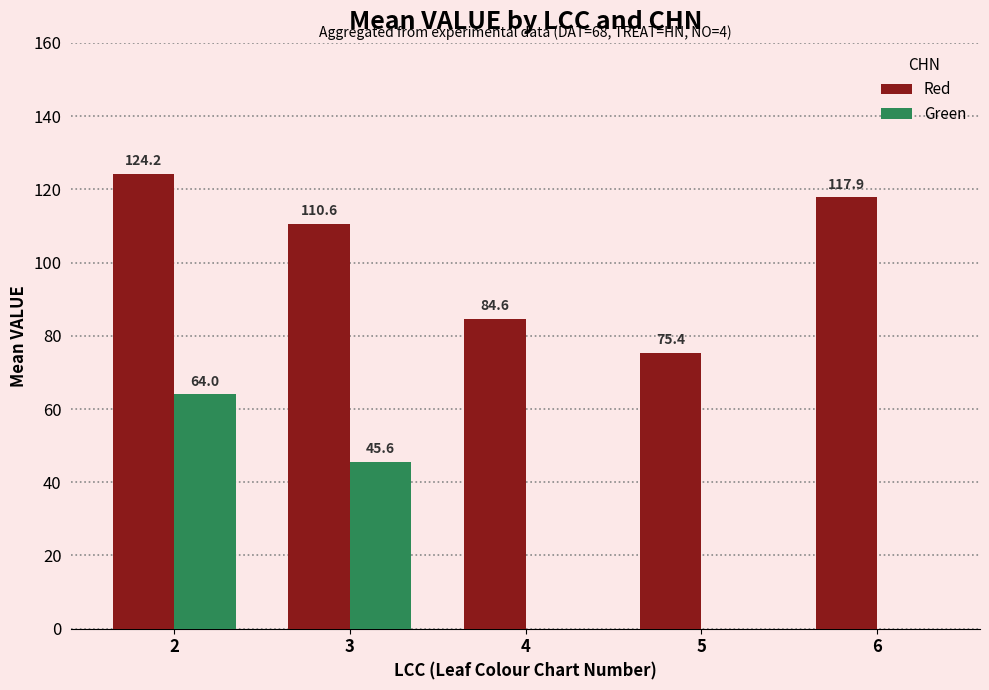

Where is Red nearest to the value 99?

3